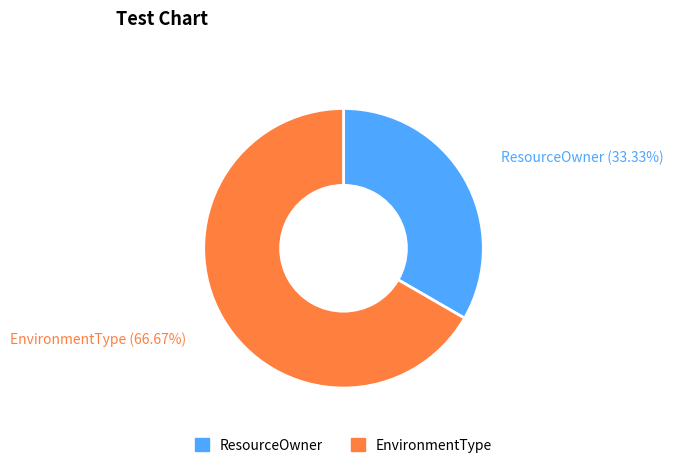

The ResourceOwner slice represents 33% of the pie. True or false?

True